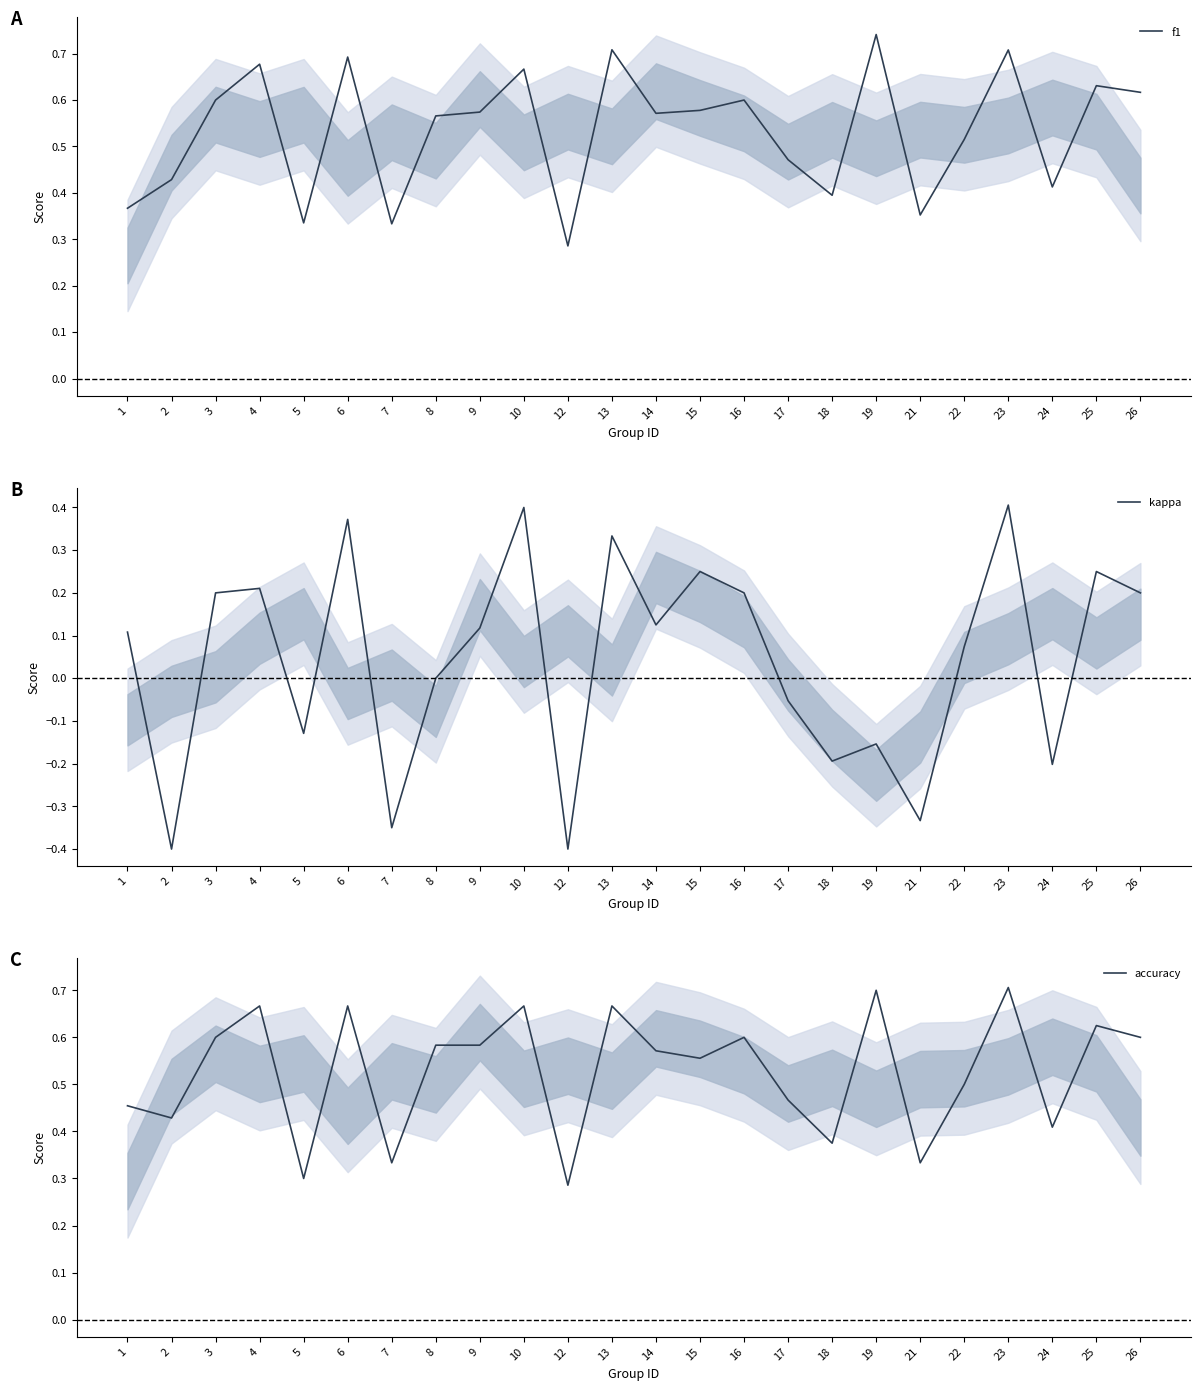

List the series in order of their peak value, highest first.

f1, accuracy, kappa